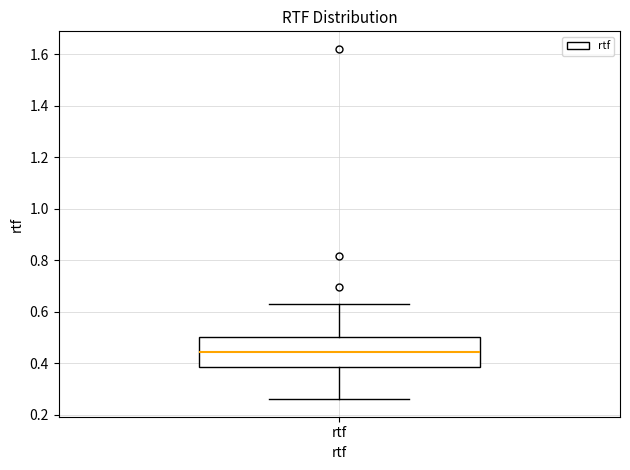

Read this box plot against the y-axis: the position of the median line, the range covered by the box, and the ends of both whiskers. The values are not printed on the chart, so give them approximately, as read against the axis.

median 0.44, box 0.38 to 0.50, whiskers 0.26 to 0.64